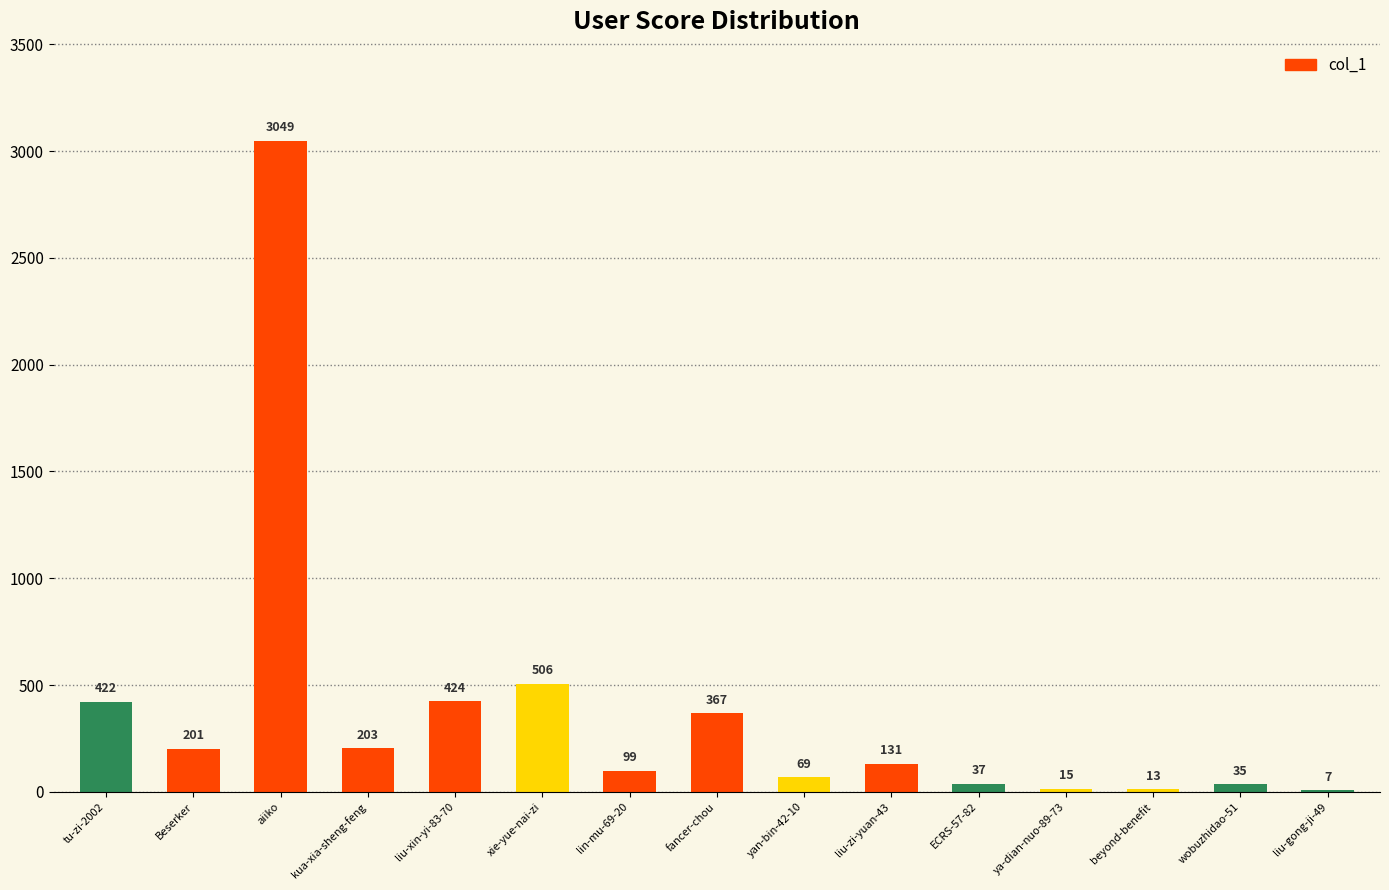

What is the sum of the values at liu-zi-yuan-43 and wobuzhidao-51?

166